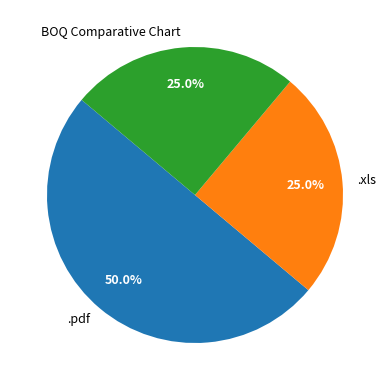

What percentage is the .xls slice, to the nearest percent?

25%